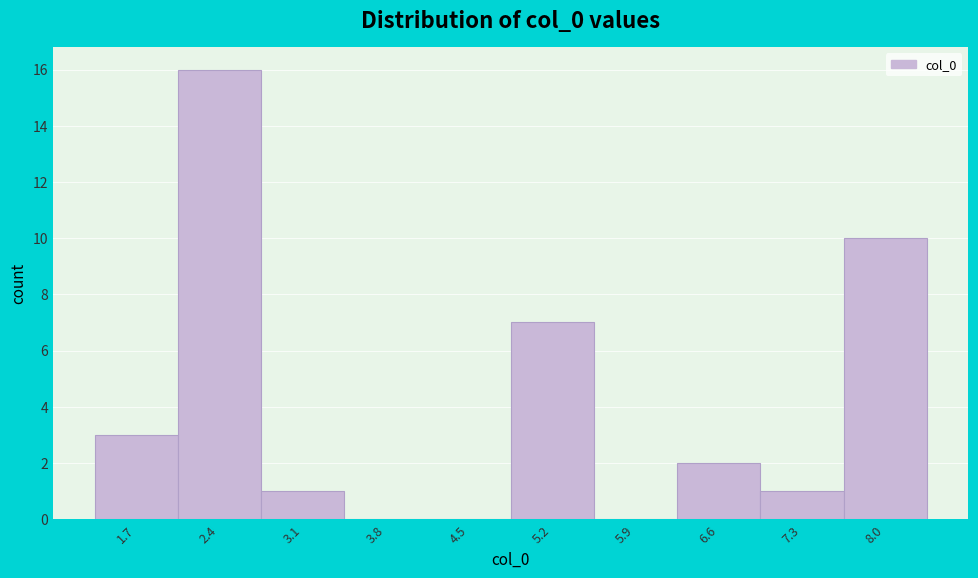

Over which range of the x-axis is the bar tallest?

2.1 to 2.8